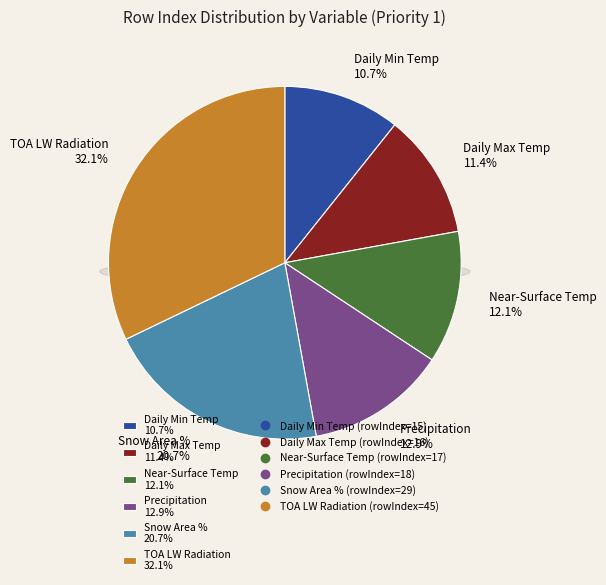

Combined, do Daily Maximum Near-Surface Air Temperature and Precipitation account for over 50%?

No